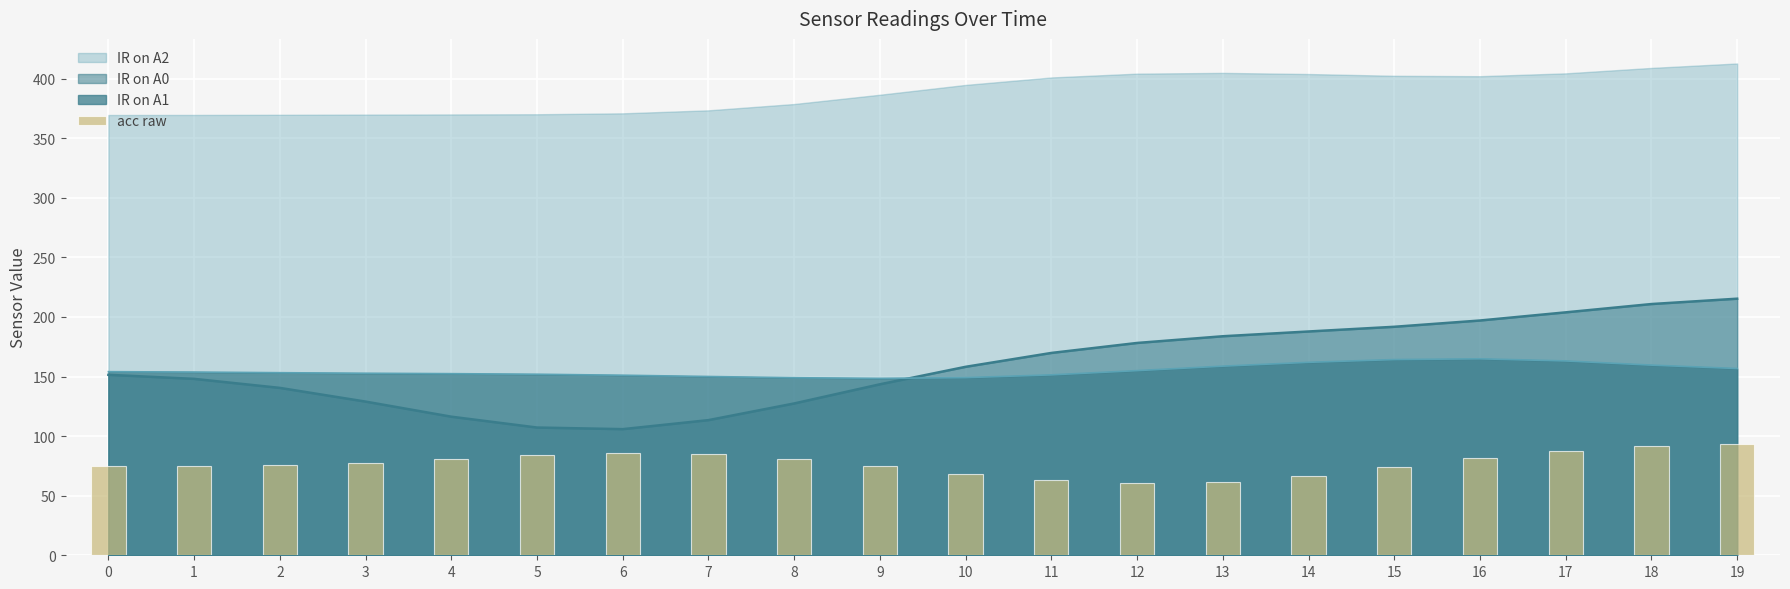

True or false: the data shows 85.0 at 7.

True